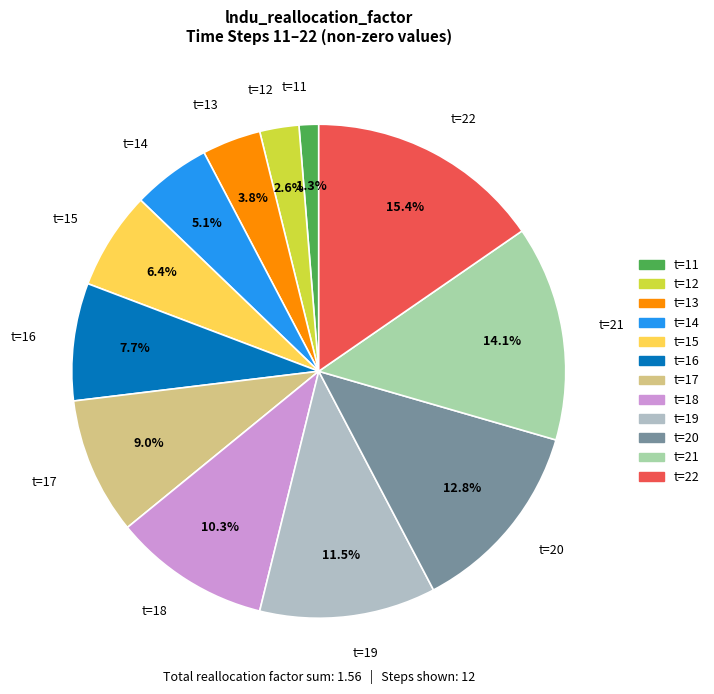

To the nearest percent, what is the average slice percentage?

8%